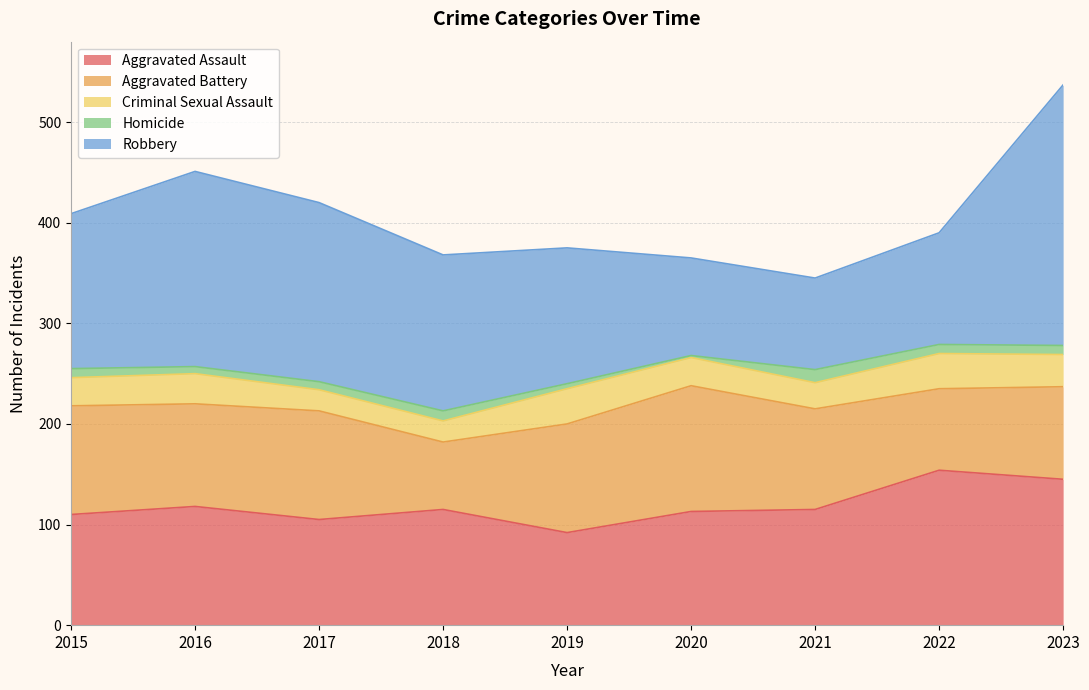

What is the total value across all series at 2018?

368